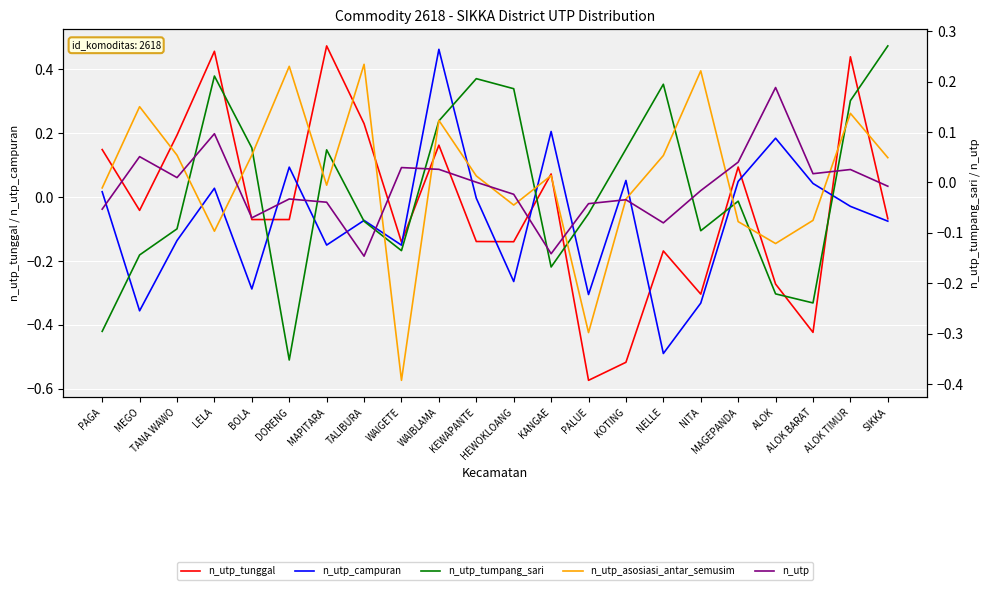

Which series has the widest spread of values?

n_utp_tunggal